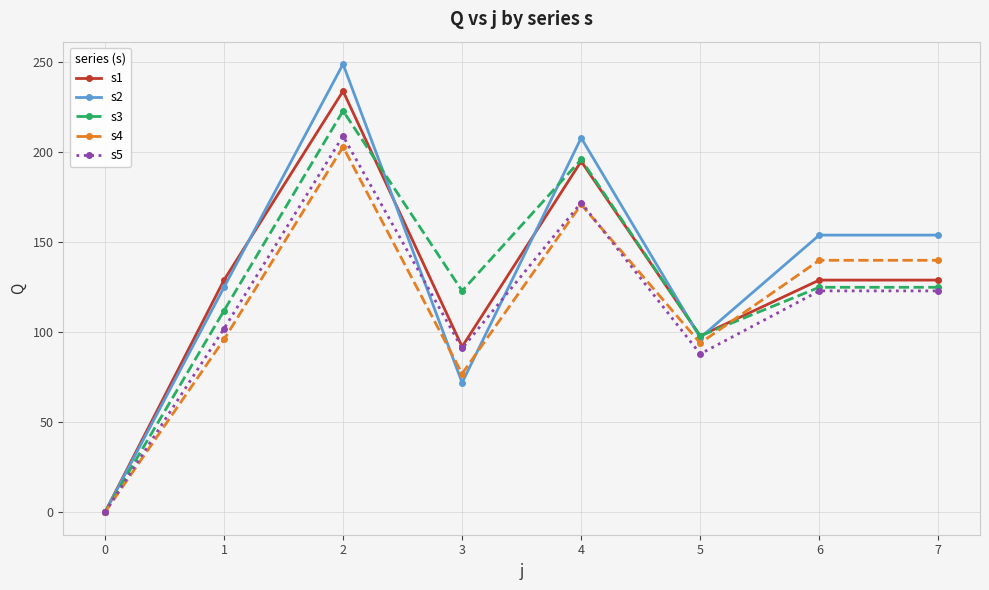

Between 1 and 5, which series saw the biggest shift?

s1